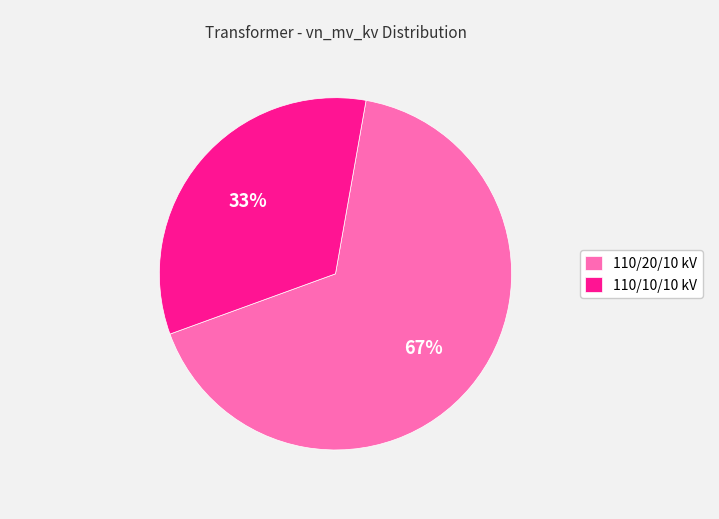

To the nearest percent, what percentage of the pie is 110/10/10 kV?

33%